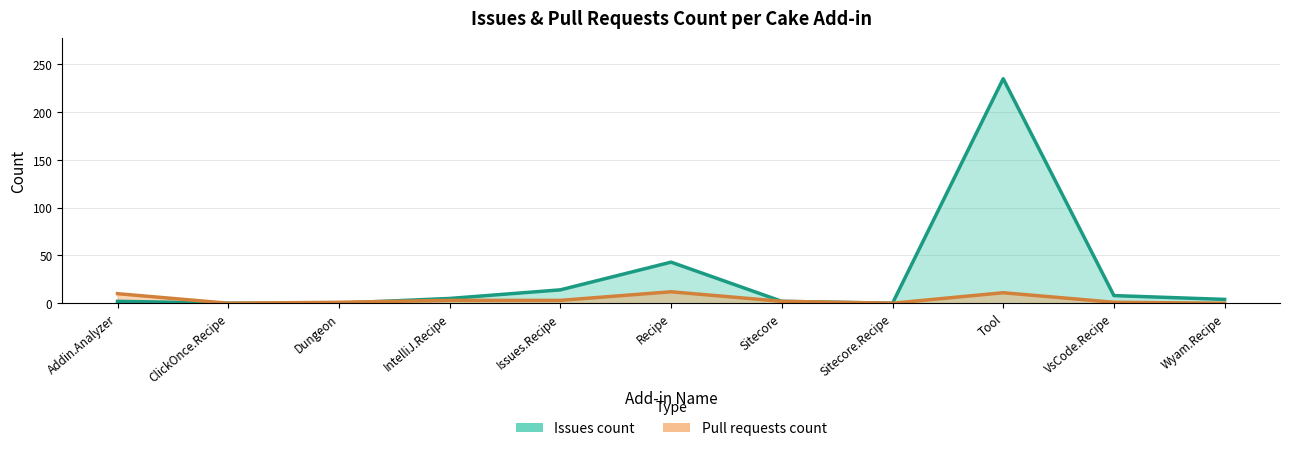

Rank the categories by Pull requests count value from lowest to highest.

ClickOnce.Recipe, Sitecore.Recipe, Wyam.Recipe, Dungeon, VsCode.Recipe, Sitecore, IntelliJ.Recipe, Issues.Recipe, Addin.Analyzer, Tool, Recipe